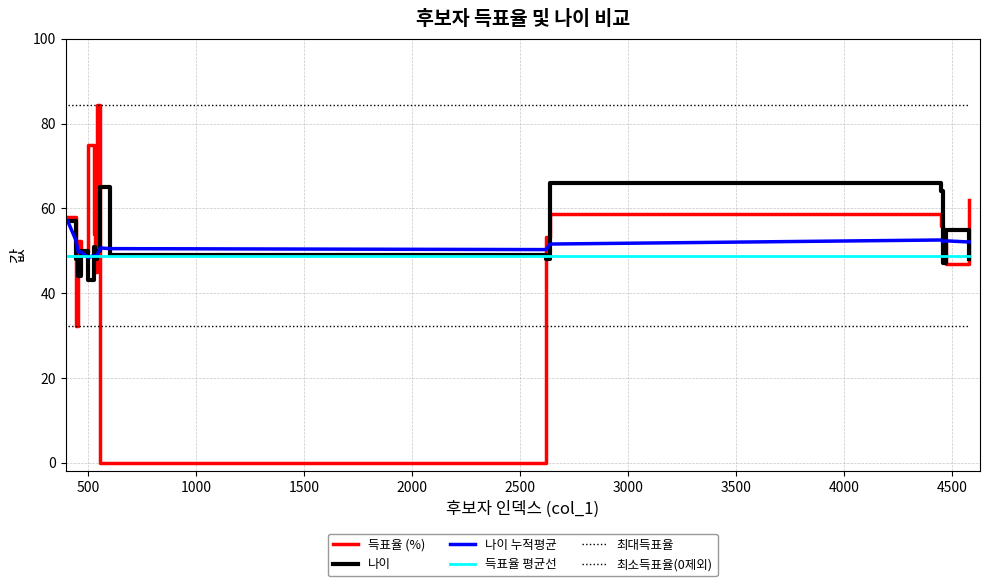

How many lines are shown in the chart?

6